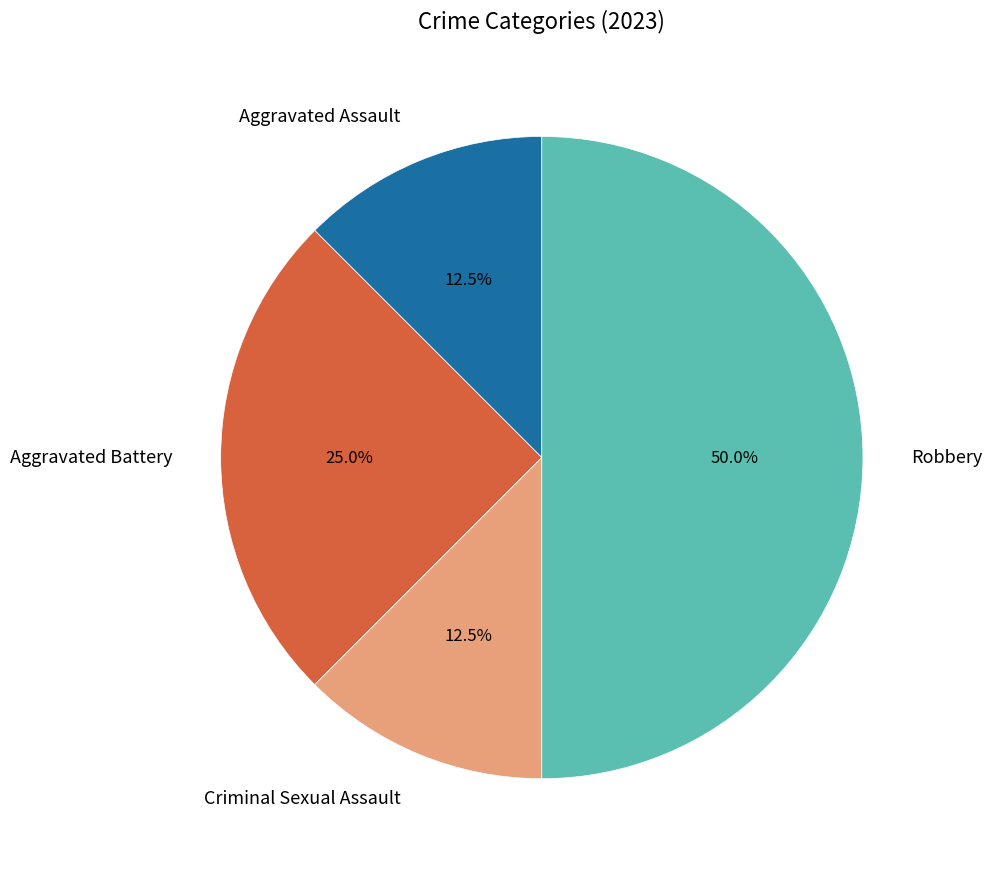

Is Criminal Sexual Assault the majority of the pie?

No